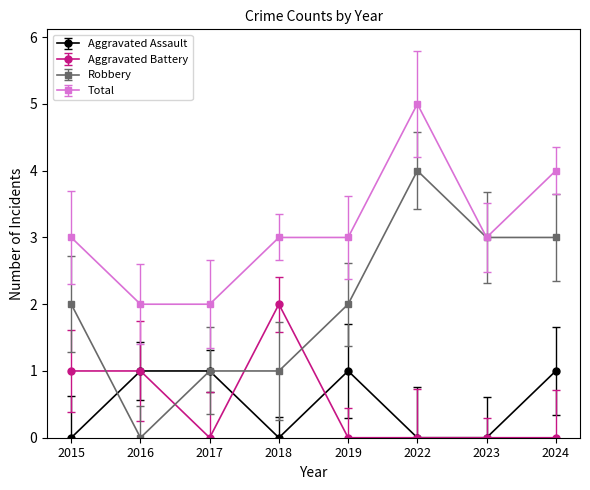

Which category has the lowest value in the Aggravated Assault series?

2015